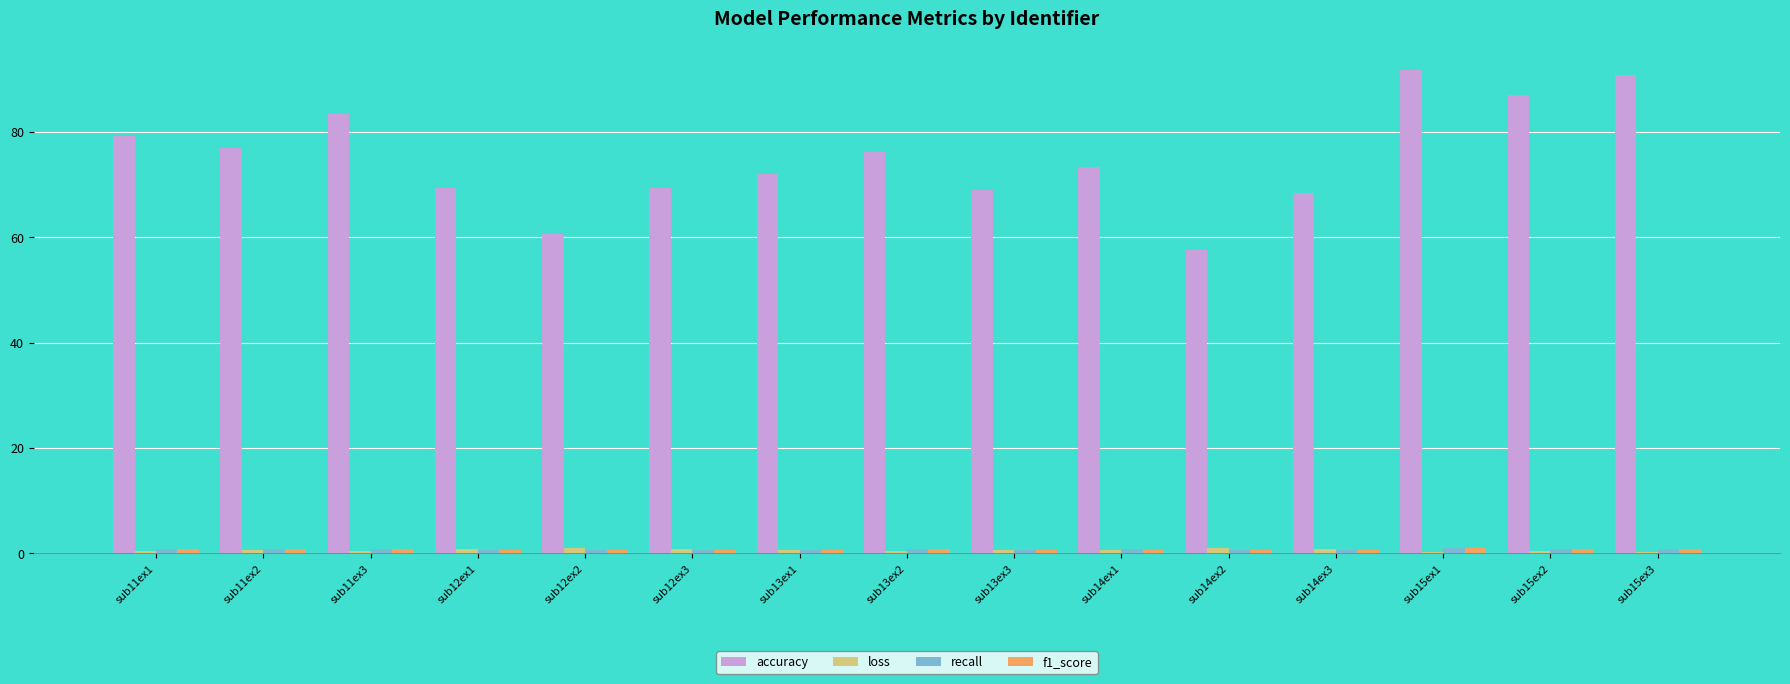

Is it true that loss equals 1.0 at sub12ex2?

True